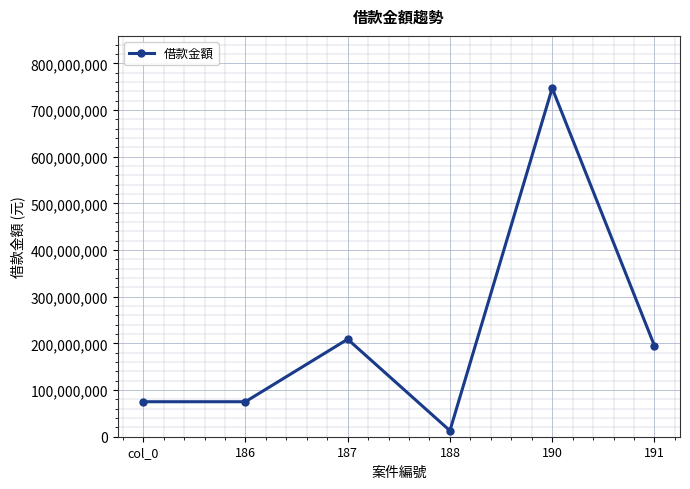

Reading left to right, list all the values displayed in this chart.

75000000	75000000	209000000	13000000	747000000	195000000